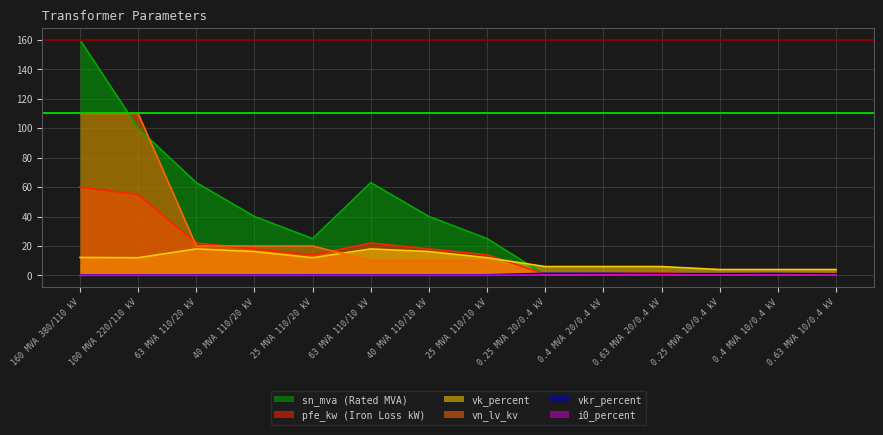

Reading right to left, what are all the values shown in this chart?

pfe_kw: 0.63 MVA 10/0.4 kV=1.2	0.4 MVA 10/0.4 kV=0.9	0.25 MVA 10/0.4 kV=0.6	0.63 MVA 20/0.4 kV=1.6	0.4 MVA 20/0.4 kV=1.4	0.25 MVA 20/0.4 kV=0.8	25 MVA 110/10 kV=14.0	40 MVA 110/10 kV=18.0	63 MVA 110/10 kV=22.0	25 MVA 110/20 kV=14.0	40 MVA 110/20 kV=18.0	63 MVA 110/20 kV=22.0	100 MVA 220/110 kV=55.0	160 MVA 380/110 kV=60.0
vkr_percent: 0.63 MVA 10/0.4 kV=1.1	0.4 MVA 10/0.4 kV=1.3	0.25 MVA 10/0.4 kV=1.2	0.63 MVA 20/0.4 kV=1.2	0.4 MVA 20/0.4 kV=1.4	0.25 MVA 20/0.4 kV=1.4	25 MVA 110/10 kV=0.4	40 MVA 110/10 kV=0.3	63 MVA 110/10 kV=0.3	25 MVA 110/20 kV=0.4	40 MVA 110/20 kV=0.3	63 MVA 110/20 kV=0.3	100 MVA 220/110 kV=0.3	160 MVA 380/110 kV=0.2
i0_percent: 0.63 MVA 10/0.4 kV=0.2	0.4 MVA 10/0.4 kV=0.2	0.25 MVA 10/0.4 kV=0.2	0.63 MVA 20/0.4 kV=0.3	0.4 MVA 20/0.4 kV=0.3	0.25 MVA 20/0.4 kV=0.3	25 MVA 110/10 kV=0.1	40 MVA 110/10 kV=0.1	63 MVA 110/10 kV=0.0	25 MVA 110/20 kV=0.1	40 MVA 110/20 kV=0.1	63 MVA 110/20 kV=0.0	100 MVA 220/110 kV=0.1	160 MVA 380/110 kV=0.1
sn_mva: 0.63 MVA 10/0.4 kV=0.6	0.4 MVA 10/0.4 kV=0.4	0.25 MVA 10/0.4 kV=0.2	0.63 MVA 20/0.4 kV=0.6	0.4 MVA 20/0.4 kV=0.4	0.25 MVA 20/0.4 kV=0.2	25 MVA 110/10 kV=25.0	40 MVA 110/10 kV=40.0	63 MVA 110/10 kV=63.0	25 MVA 110/20 kV=25.0	40 MVA 110/20 kV=40.0	63 MVA 110/20 kV=63.0	100 MVA 220/110 kV=100.0	160 MVA 380/110 kV=160.0
vk_percent: 0.63 MVA 10/0.4 kV=4.0	0.4 MVA 10/0.4 kV=4.0	0.25 MVA 10/0.4 kV=4.0	0.63 MVA 20/0.4 kV=6.0	0.4 MVA 20/0.4 kV=6.0	0.25 MVA 20/0.4 kV=6.0	25 MVA 110/10 kV=12.0	40 MVA 110/10 kV=16.2	63 MVA 110/10 kV=18.0	25 MVA 110/20 kV=12.0	40 MVA 110/20 kV=16.2	63 MVA 110/20 kV=18.0	100 MVA 220/110 kV=12.0	160 MVA 380/110 kV=12.2
vn_lv_kv: 0.63 MVA 10/0.4 kV=0.4	0.4 MVA 10/0.4 kV=0.4	0.25 MVA 10/0.4 kV=0.4	0.63 MVA 20/0.4 kV=0.4	0.4 MVA 20/0.4 kV=0.4	0.25 MVA 20/0.4 kV=0.4	25 MVA 110/10 kV=10.0	40 MVA 110/10 kV=10.0	63 MVA 110/10 kV=10.0	25 MVA 110/20 kV=20.0	40 MVA 110/20 kV=20.0	63 MVA 110/20 kV=20.0	100 MVA 220/110 kV=110.0	160 MVA 380/110 kV=110.0